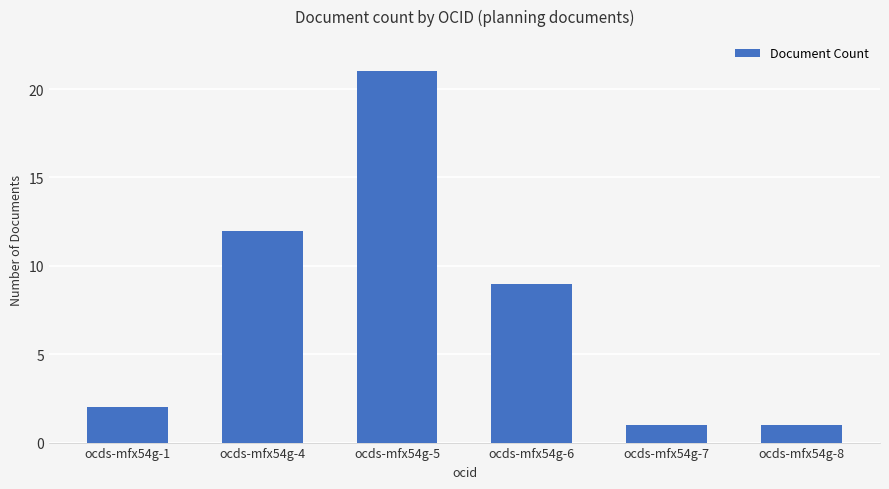

What is the ratio of the value at ocds-mfx54g-5 to the value at ocds-mfx54g-8?

21.0